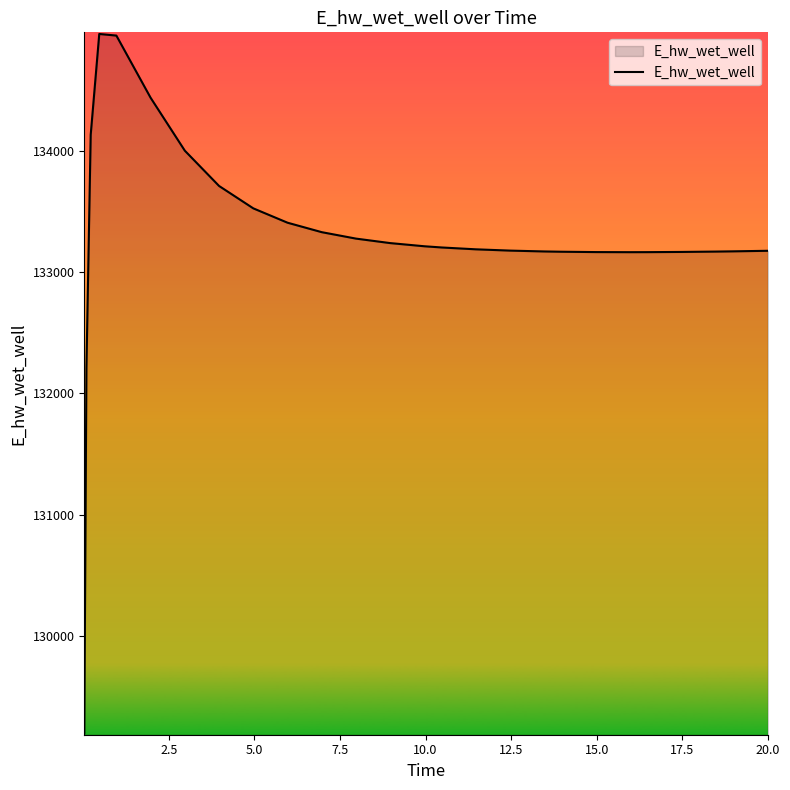

What is the difference between the maximum and minimum values?

5769.8